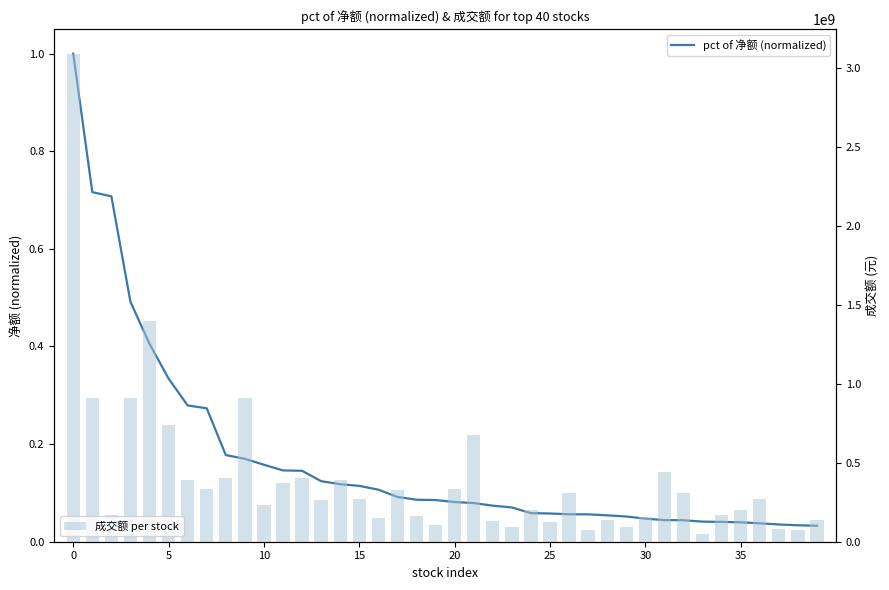

Which category has the lowest value in the pct of 净额 (normalized) series?

39